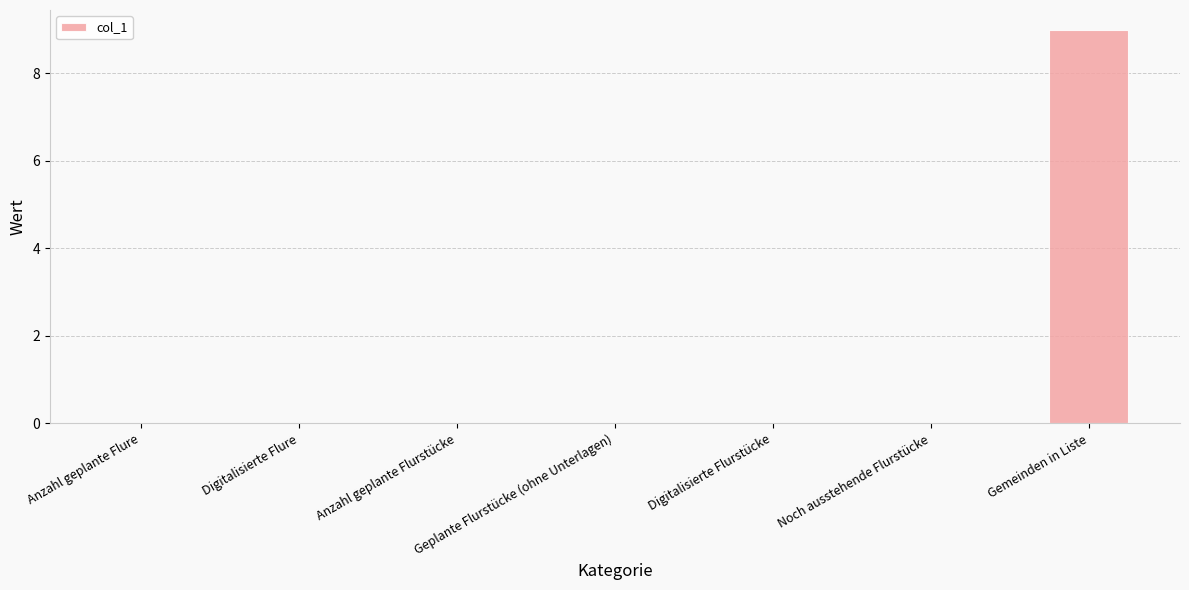

The value at Anzahl geplante Flure is 5.6. True or false?

False